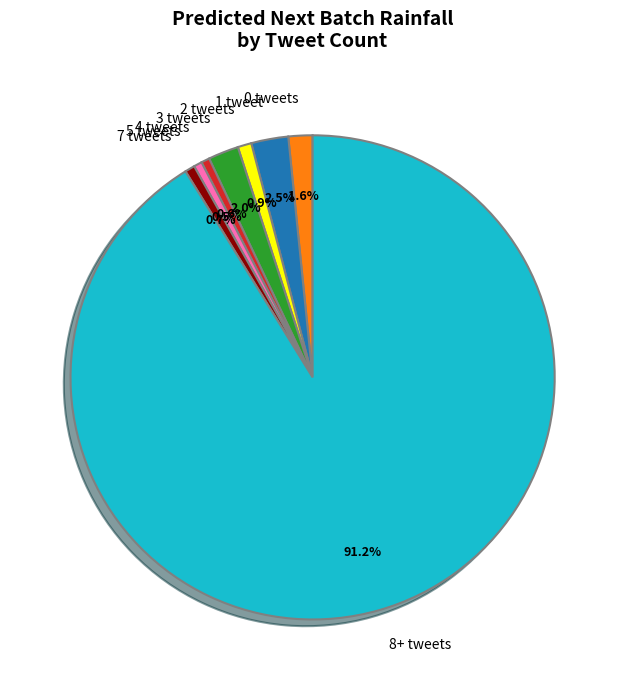

Which slice is the largest?

8+ tweets